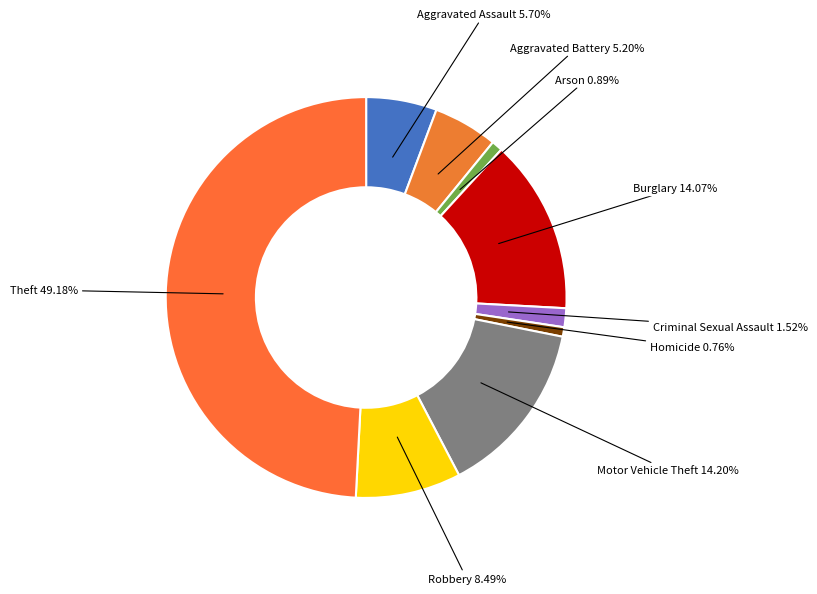

What percentage do Arson and Theft together represent?

50.1%